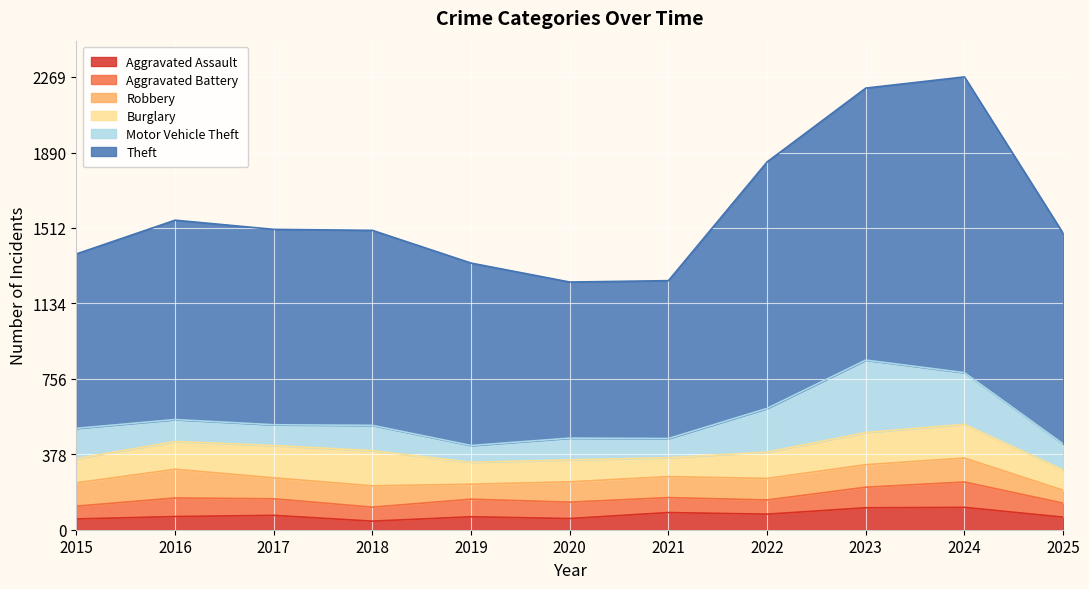

What is the value of the Theft point at the 10th from the left?

1482